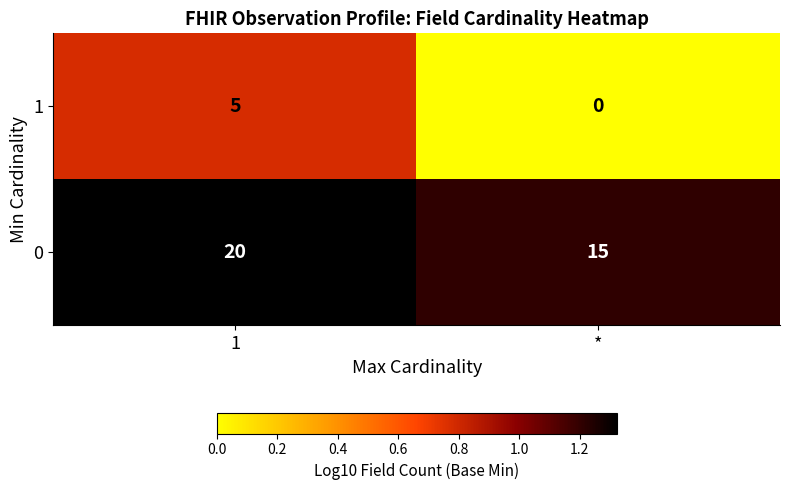

What is the difference between the maximum and minimum values in the 1 series?

5